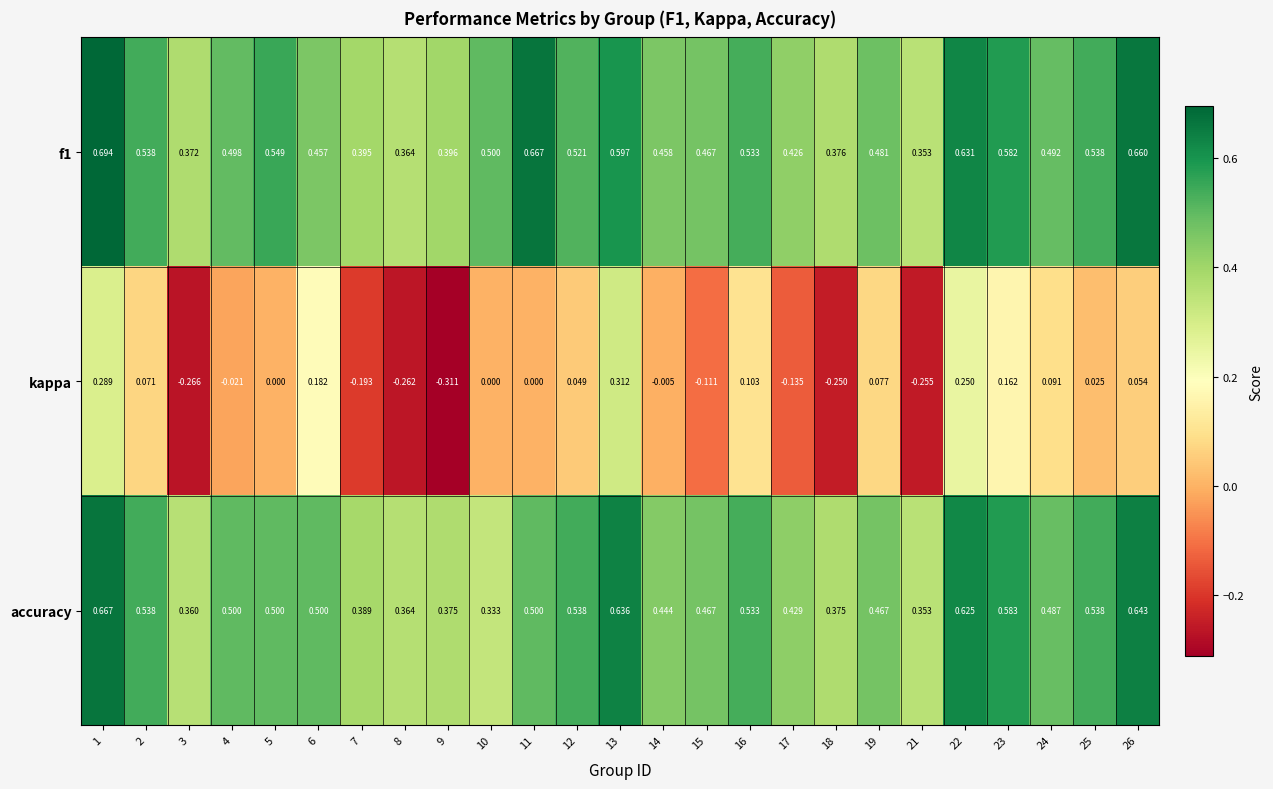

Is the value of kappa at 22 greater than the value of accuracy at 5?

No